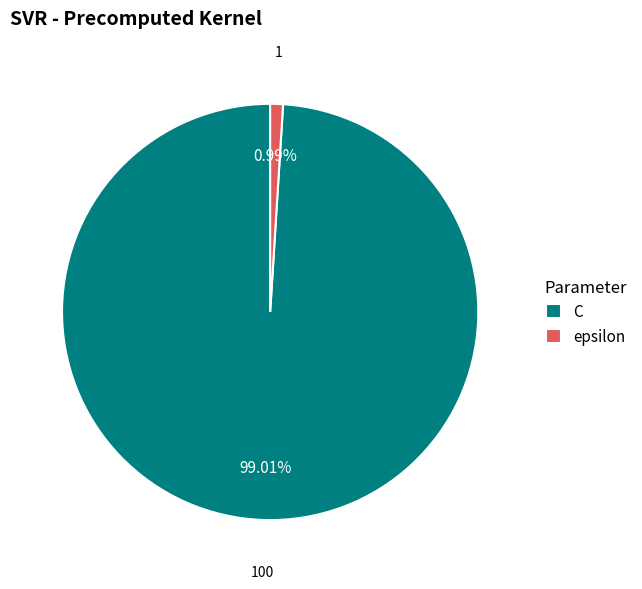

To the nearest percent, what portion does epsilon represent?

1%